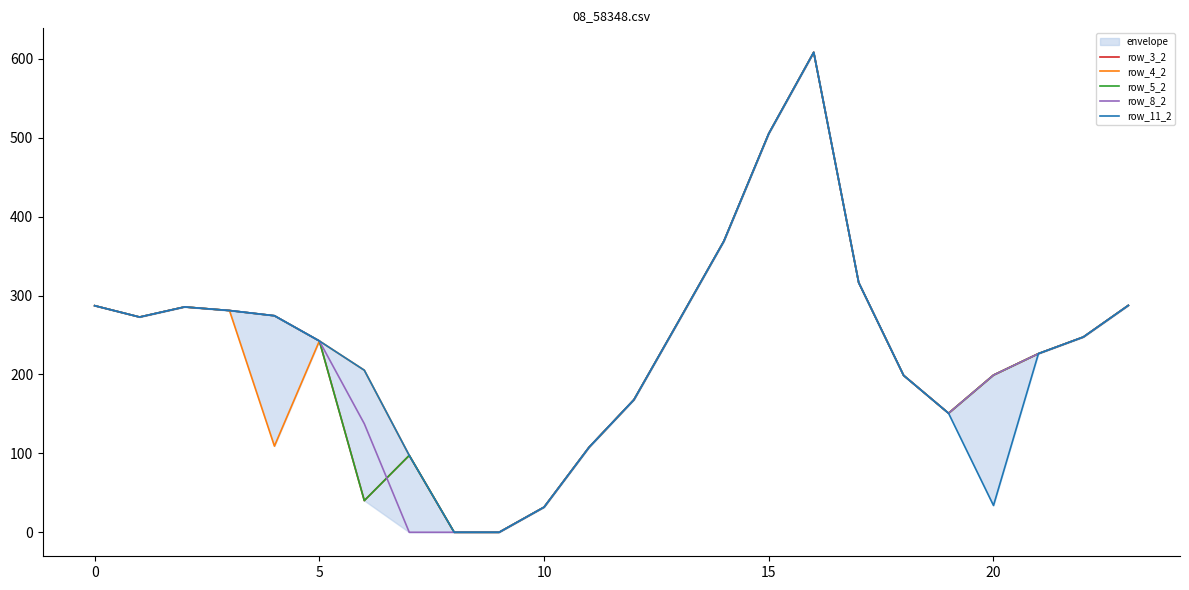

Does the chart have visible grid lines?

No